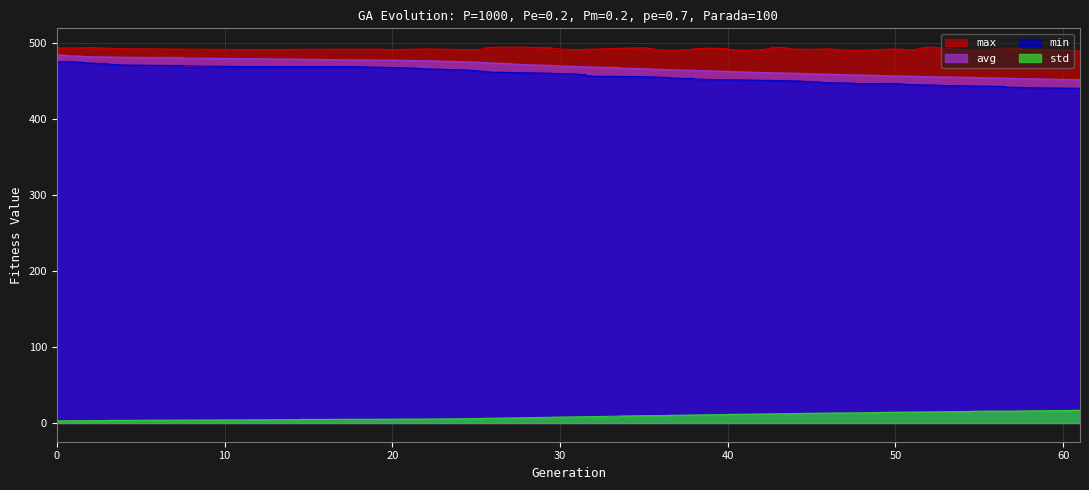

True or false: max has more than 2 interior local peaks.

True